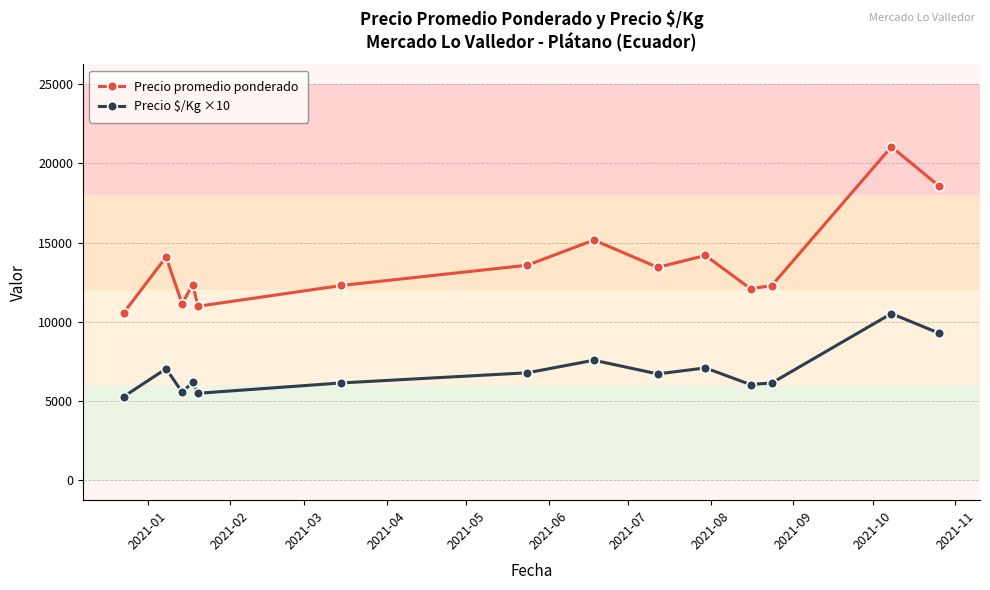

At how many categories does at least one series exceed 11471?

11